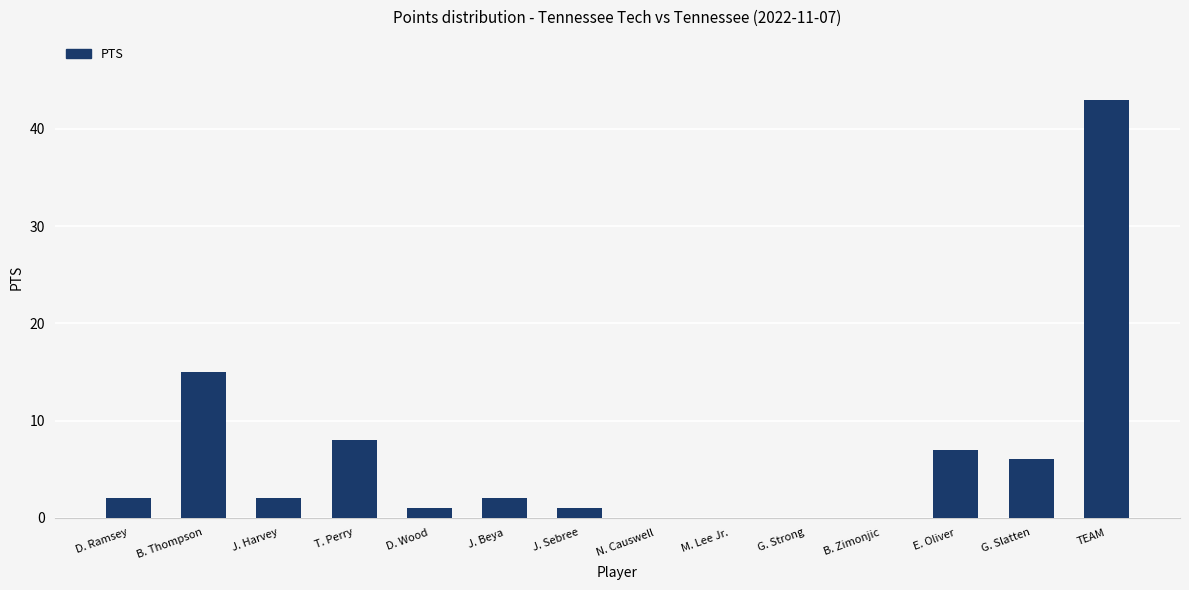

What is the maximum value shown in the chart?

43